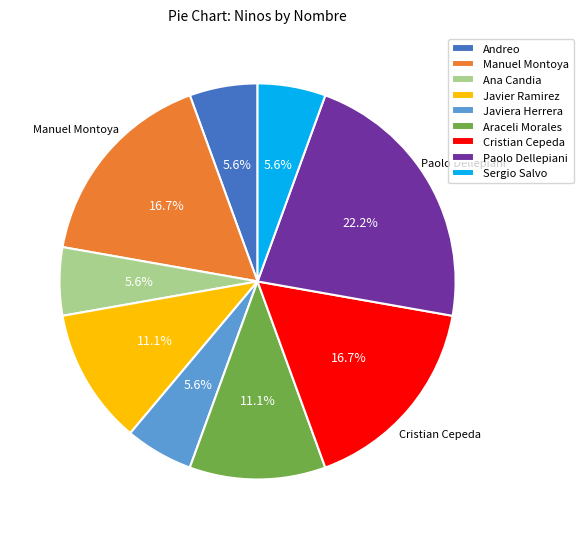

Does Javier Ramirez represent more than half of the total?

No